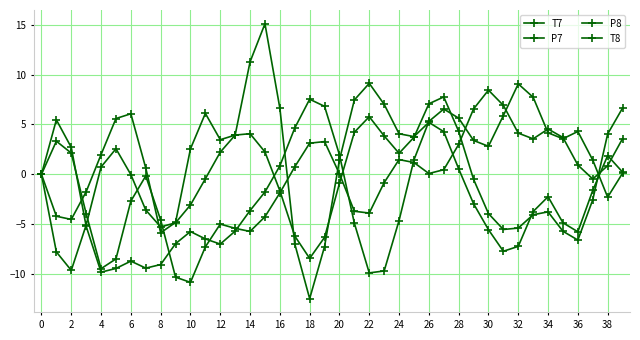

How many data points does each series have?

40